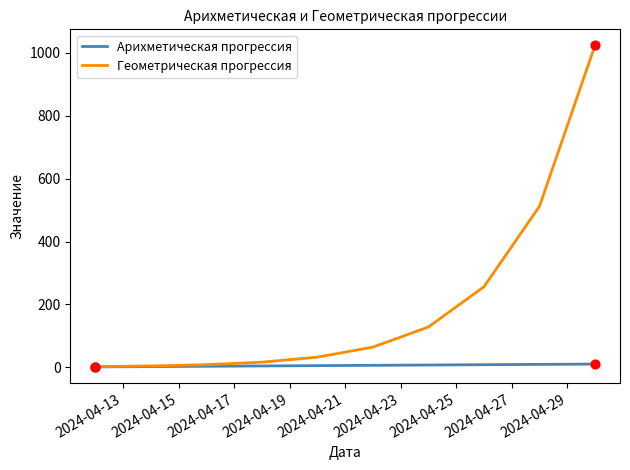

What are all the series names shown in the legend?

Арихметическая прогрессия, Геометрическая прогрессия